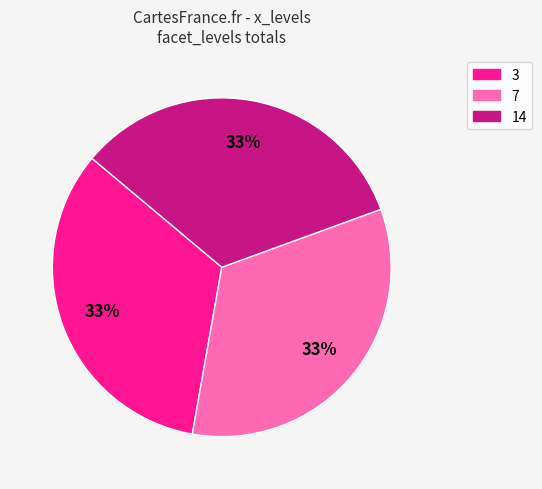

Is there any slice that represents more than half of the pie?

No